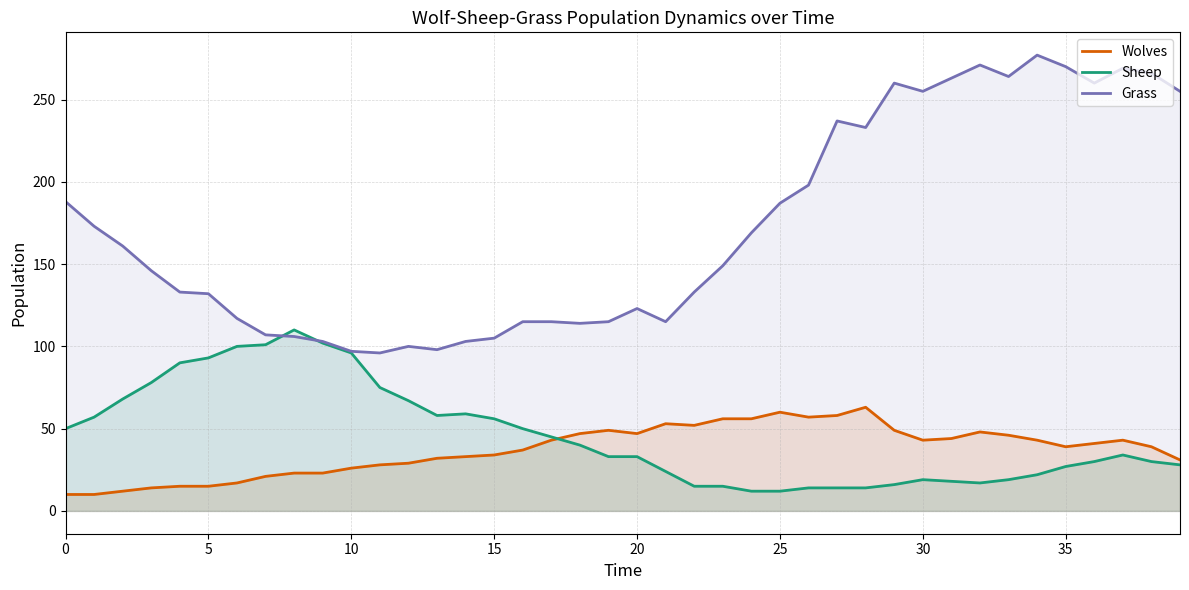

What is the maximum value shown in the chart?

277